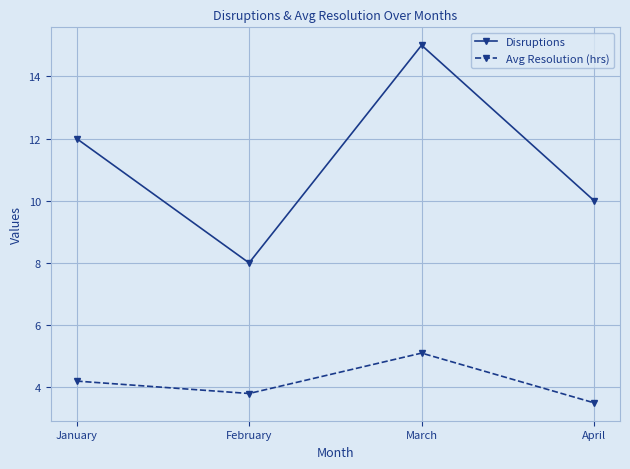

What is the difference between the highest and lowest values at April?

6.5